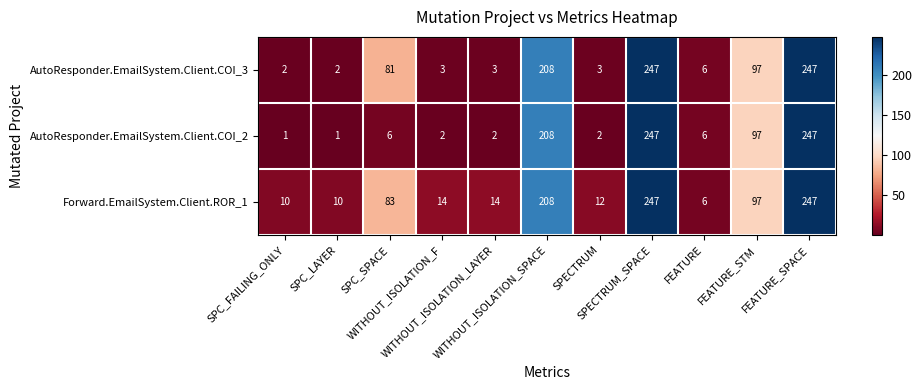

Which series has the largest range (max minus min)?

AutoResponder.EmailSystem.Client.COI_2